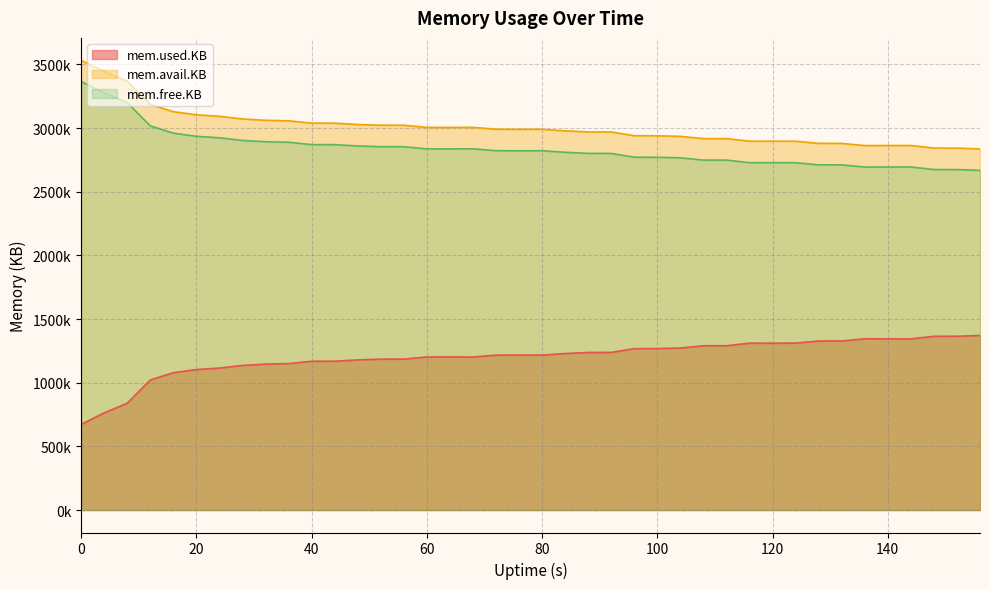

True or false: mem.avail.KB and mem.used.KB intersect in this chart.

False